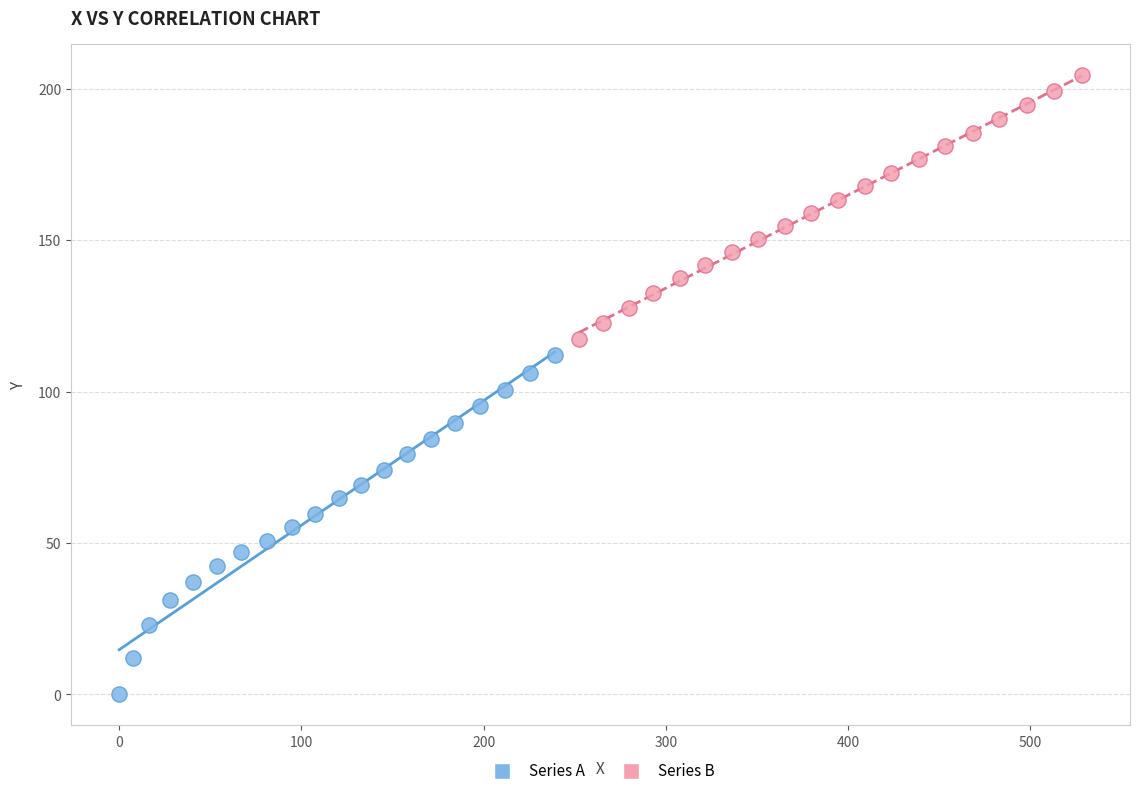

Which series has the largest Y range (max minus min)?

Series A